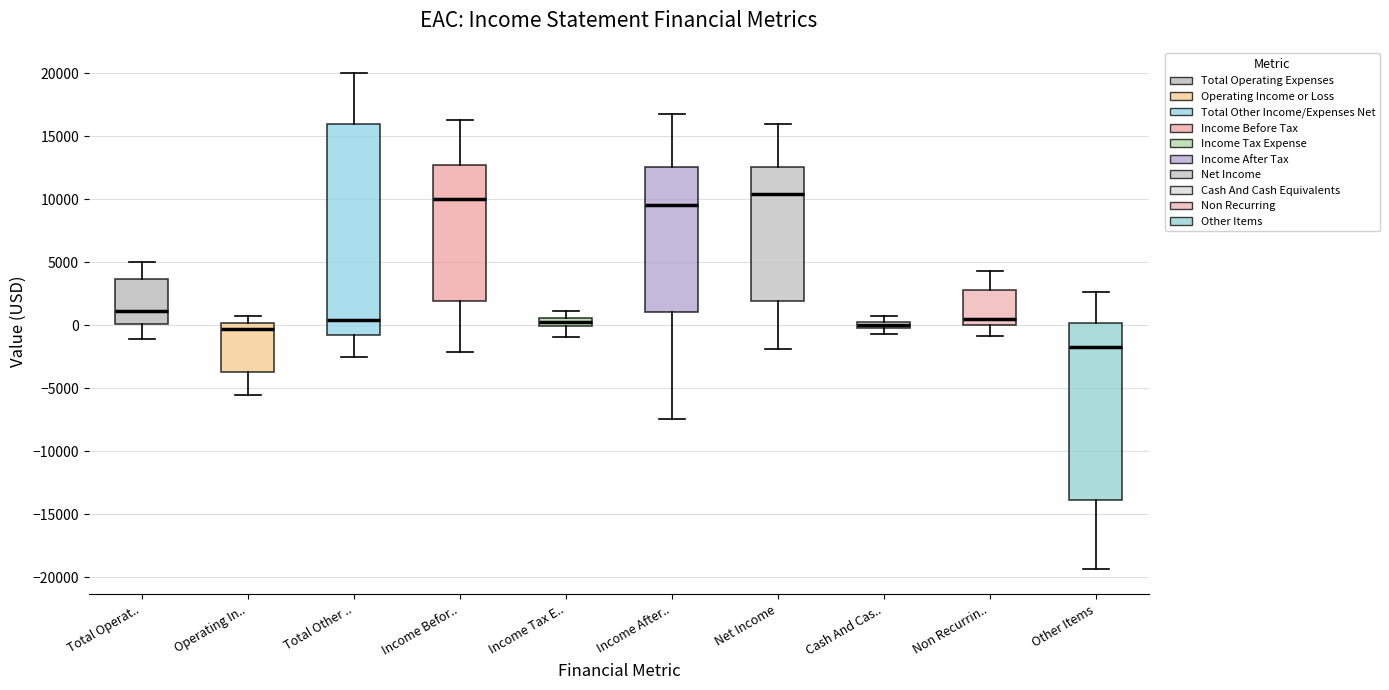

Comparing the boxes themselves (not the whiskers), which one is the tallest?

Total Other ..